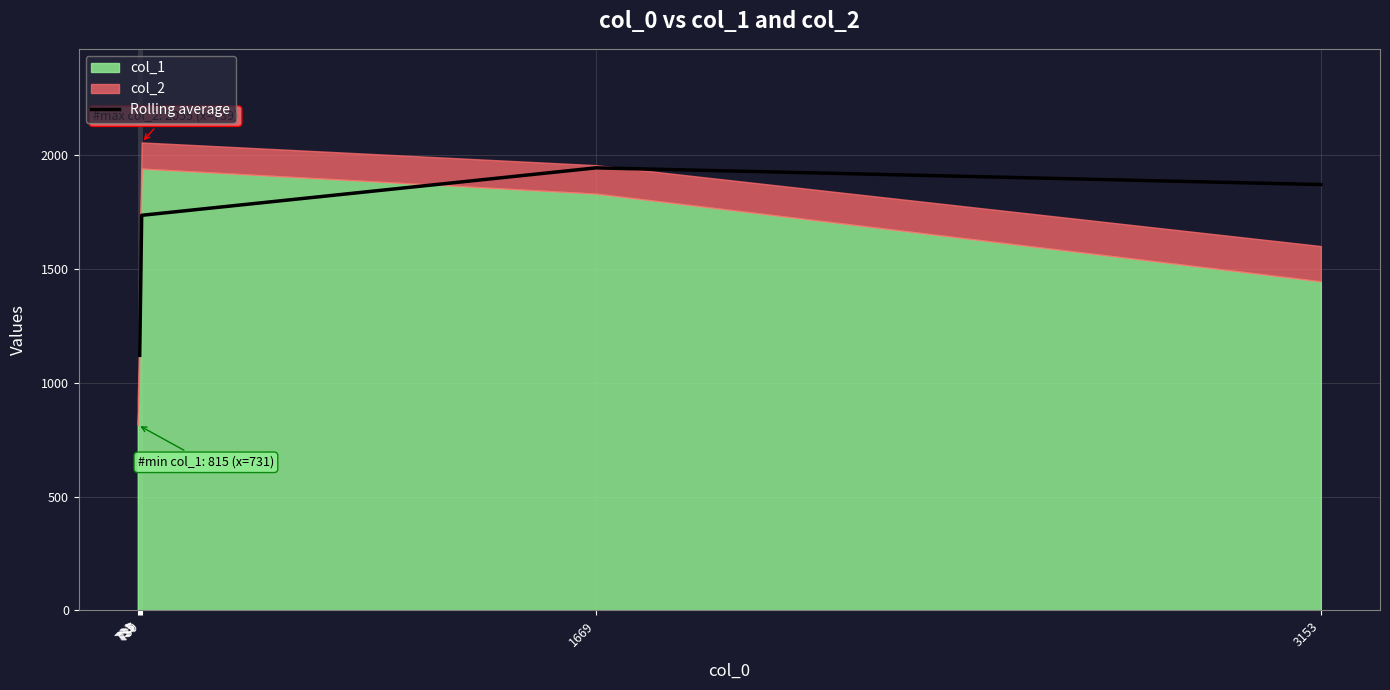

True or false: the data shows 281.8 at 735.

False